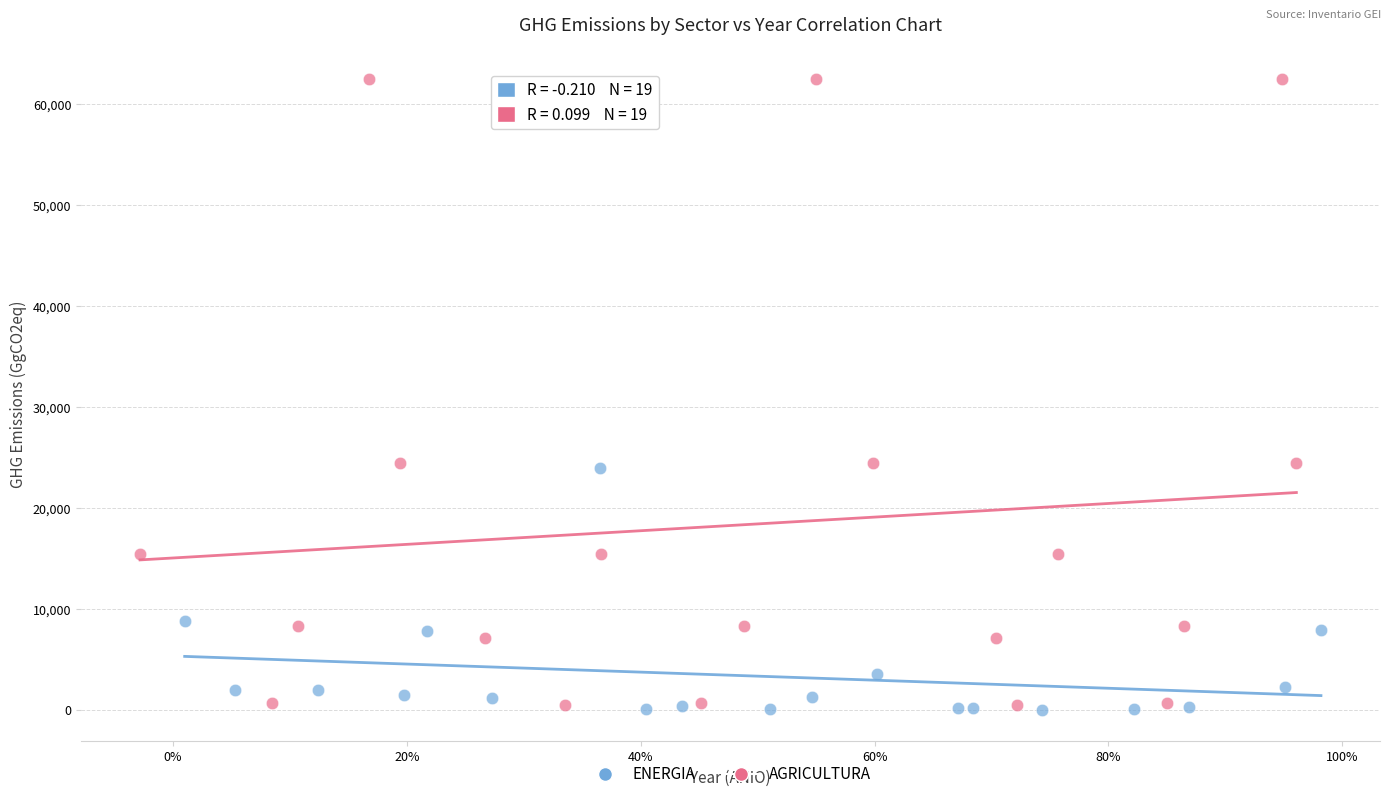

Which series has the largest Y range (max minus min)?

AGRICULTURA